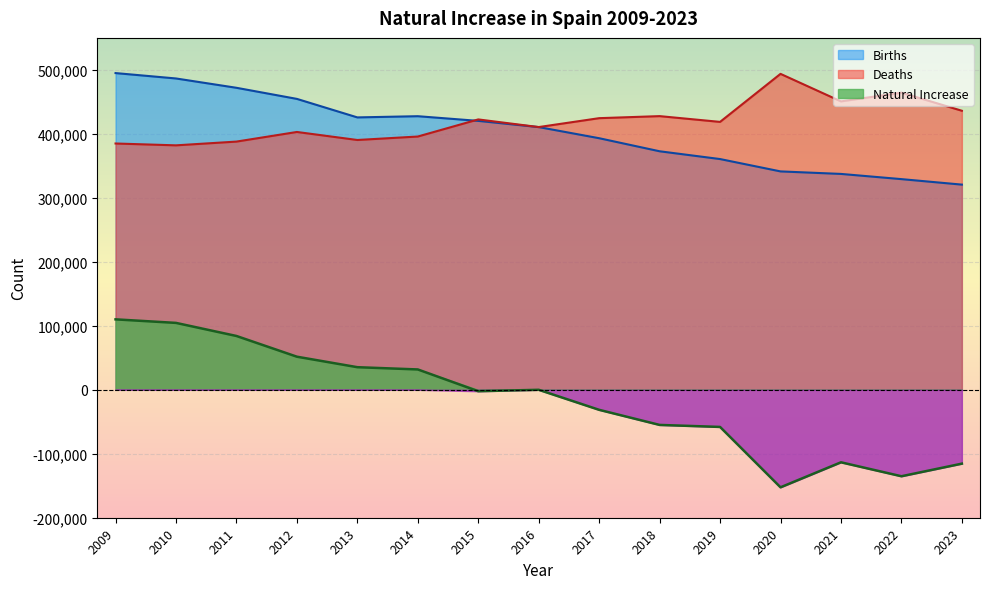

Count the number of categories in the chart.

15